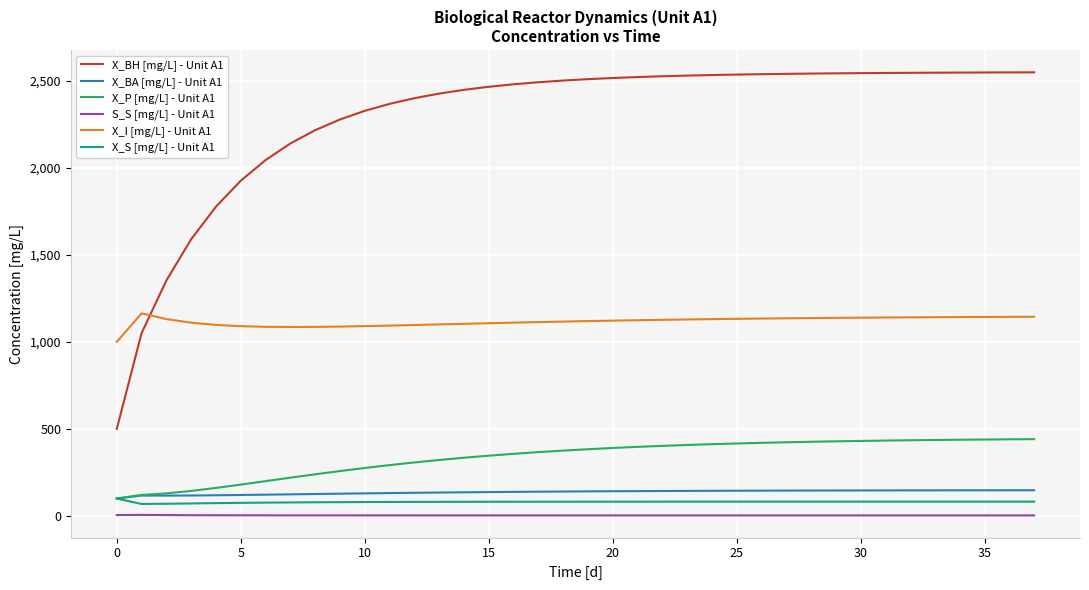

What is the maximum value shown in the chart?

2548.8